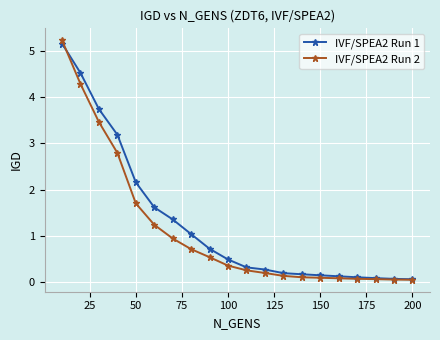

Which series has the largest total across all categories?

IVF/SPEA2 Run 1